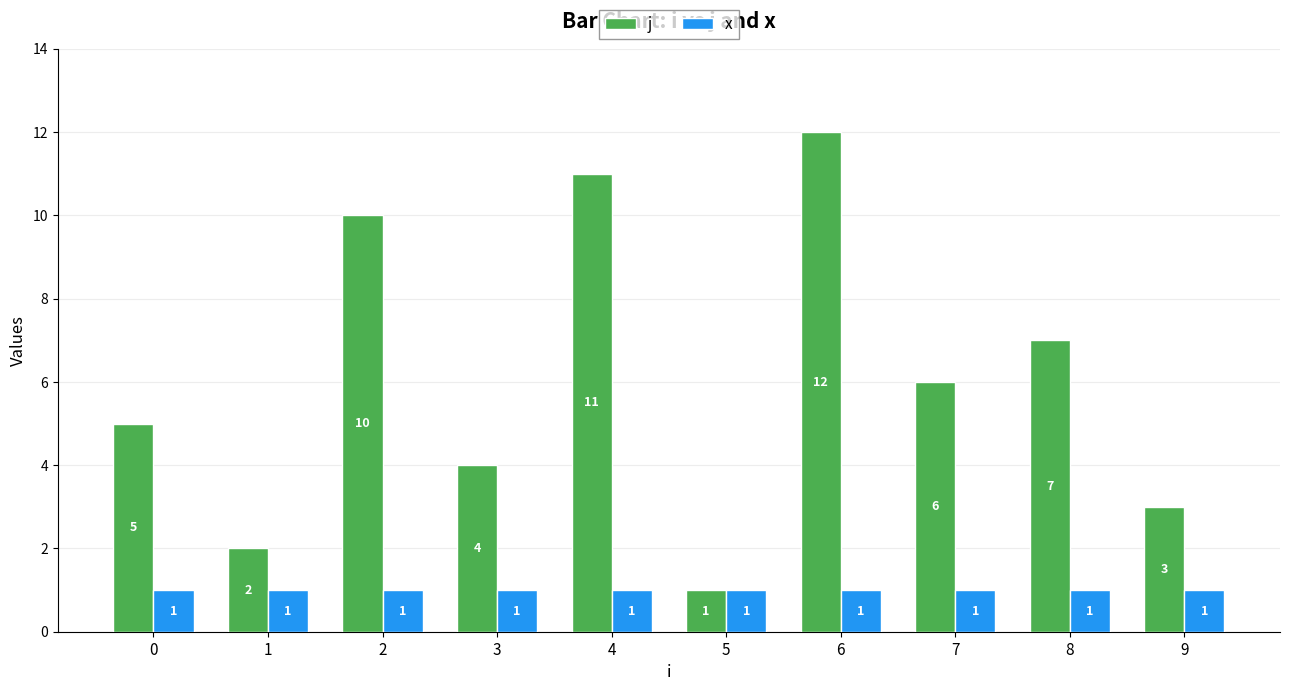

At 3, list the series in order from largest to smallest.

j, x